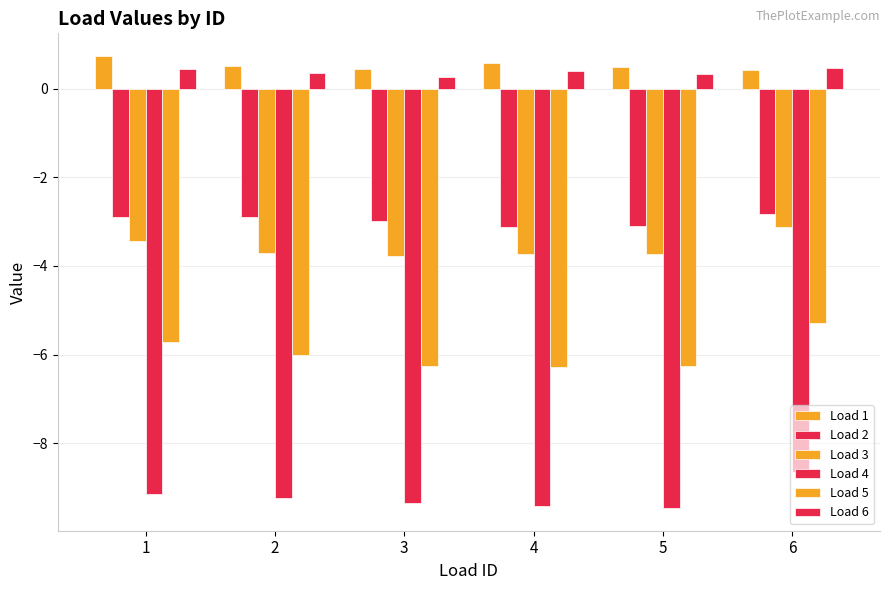

Count the number of categories in the chart.

6